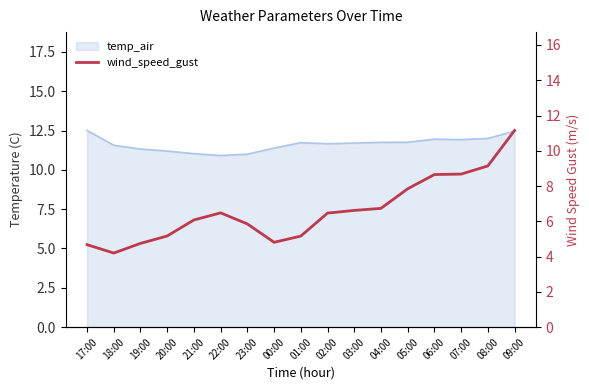

What position from the left is 03:00?

11